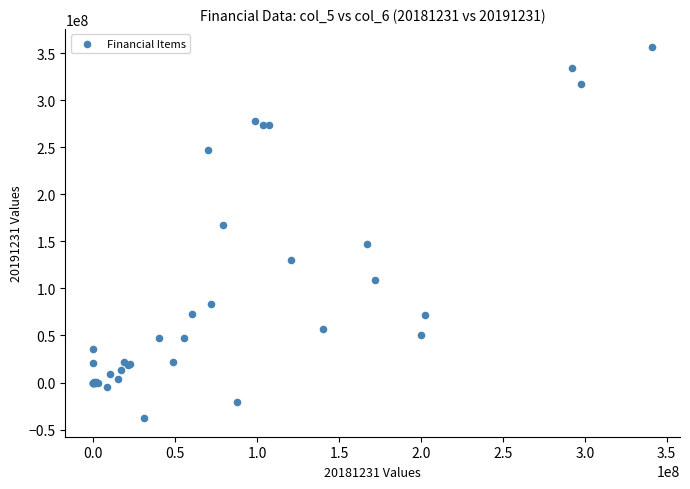

What Y value in the scatter plot is closest to 159169977?

166944952.3